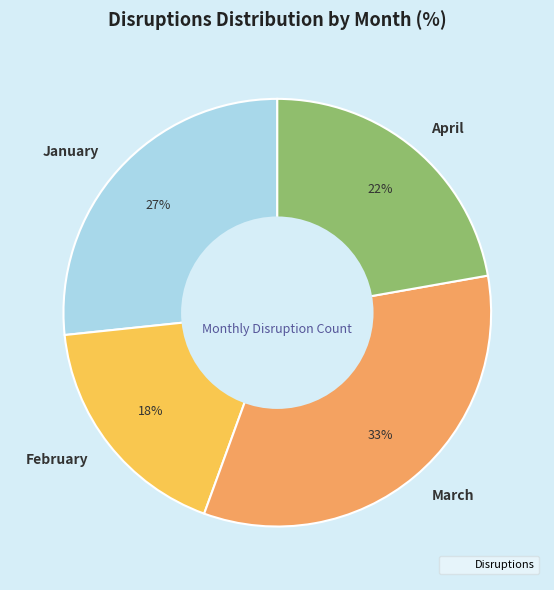

To the nearest percent, what is the average slice percentage?

25%